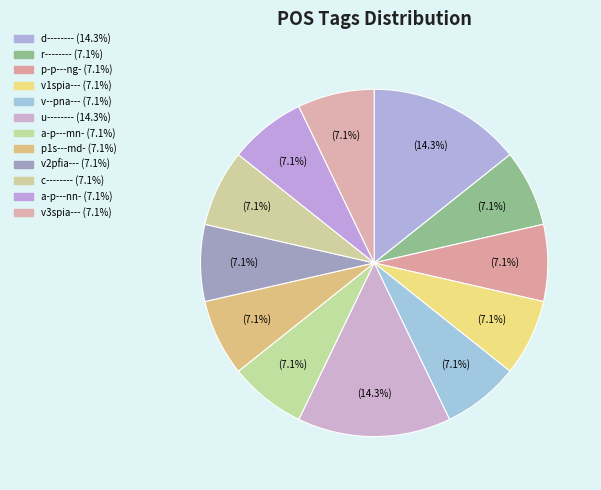

To the nearest percent, what percentage of the pie is v2pfia---?

7%